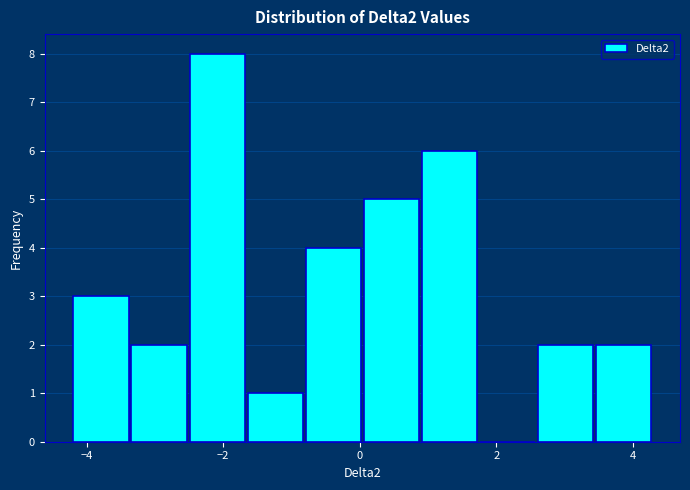

Reading left to right, transcribe this chart: for each bar, give the range it covers on the x-axis and its height. Neither the bar edges nor the heights are printed on the chart, so give them approximately, as read against the axes.

-4.2 to -3.4: 3
-3.4 to -2.4: 2
-2.4 to -1.6: 8
-1.6 to -0.8: 1
-0.8 to 0.0: 4
0.0 to 1.0: 5
1.0 to 1.8: 6
1.8 to 2.6: 0
2.6 to 3.4: 2
3.4 to 4.4: 2